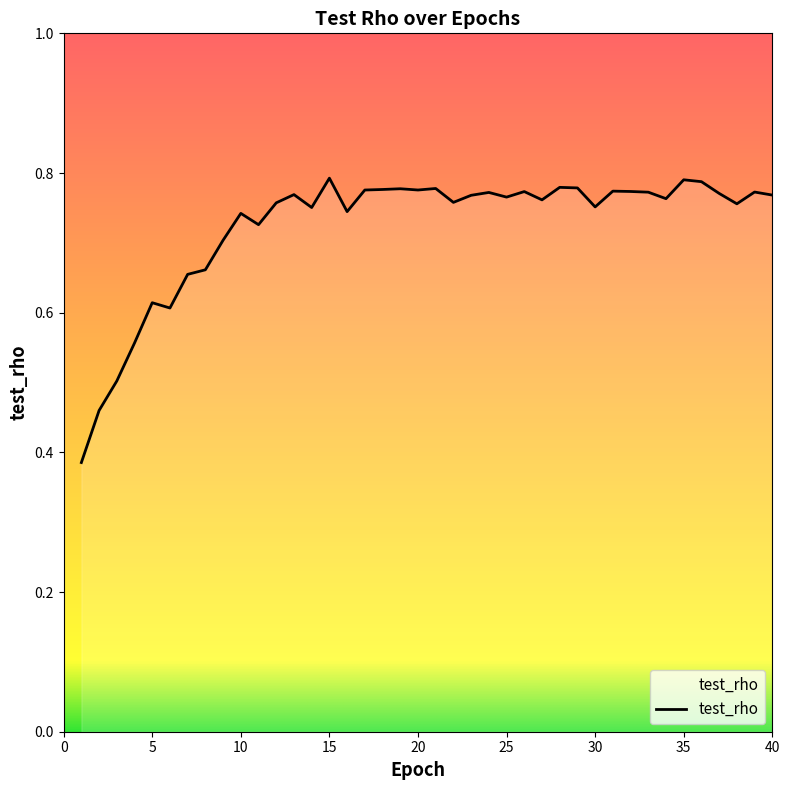

At which category does the chart reach its minimum across all series?

1